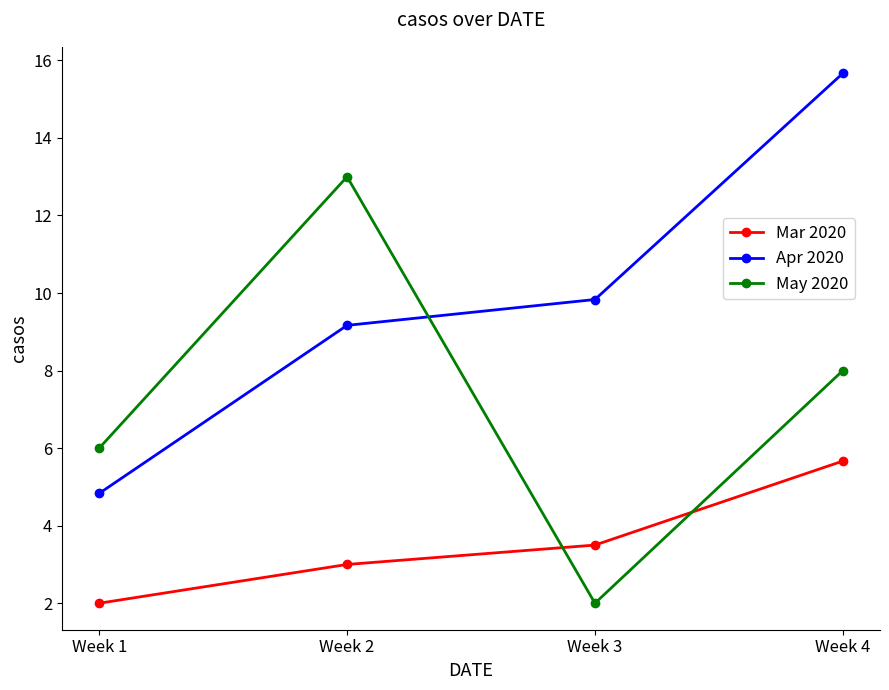

How many lines are shown in the chart?

3